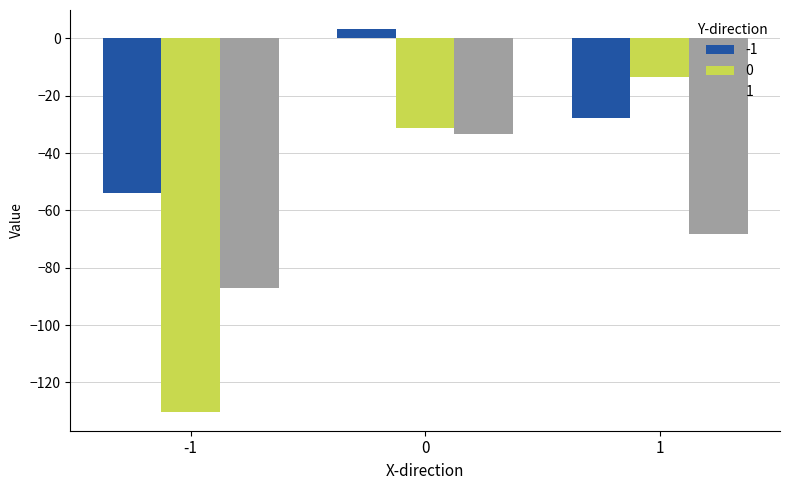

Where does the 0 series first go above -31?

1